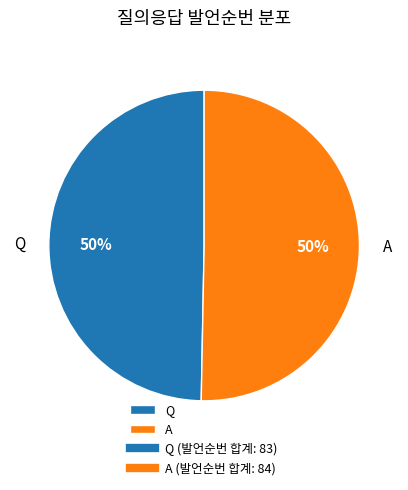

To the nearest percent, what portion does A represent?

50%